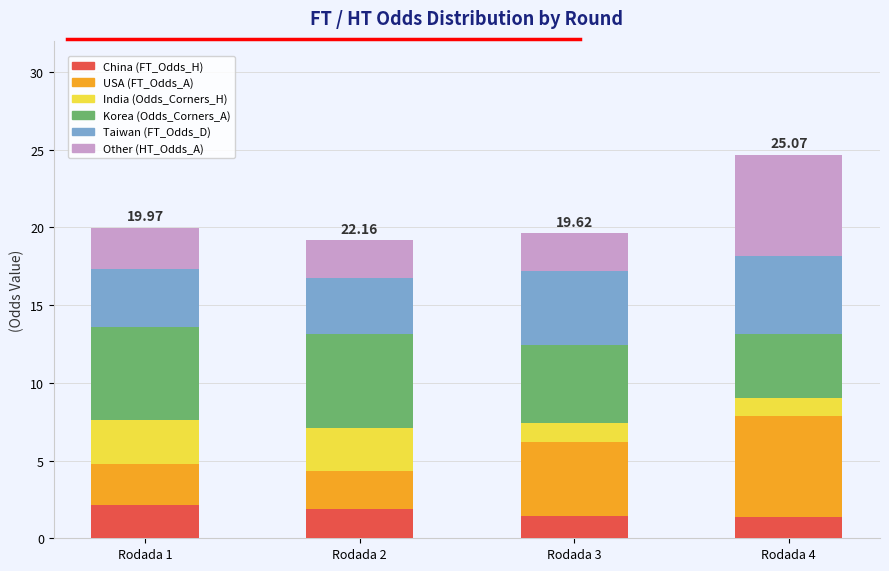

Are the bars grouped side by side (vs. stacked)?

No